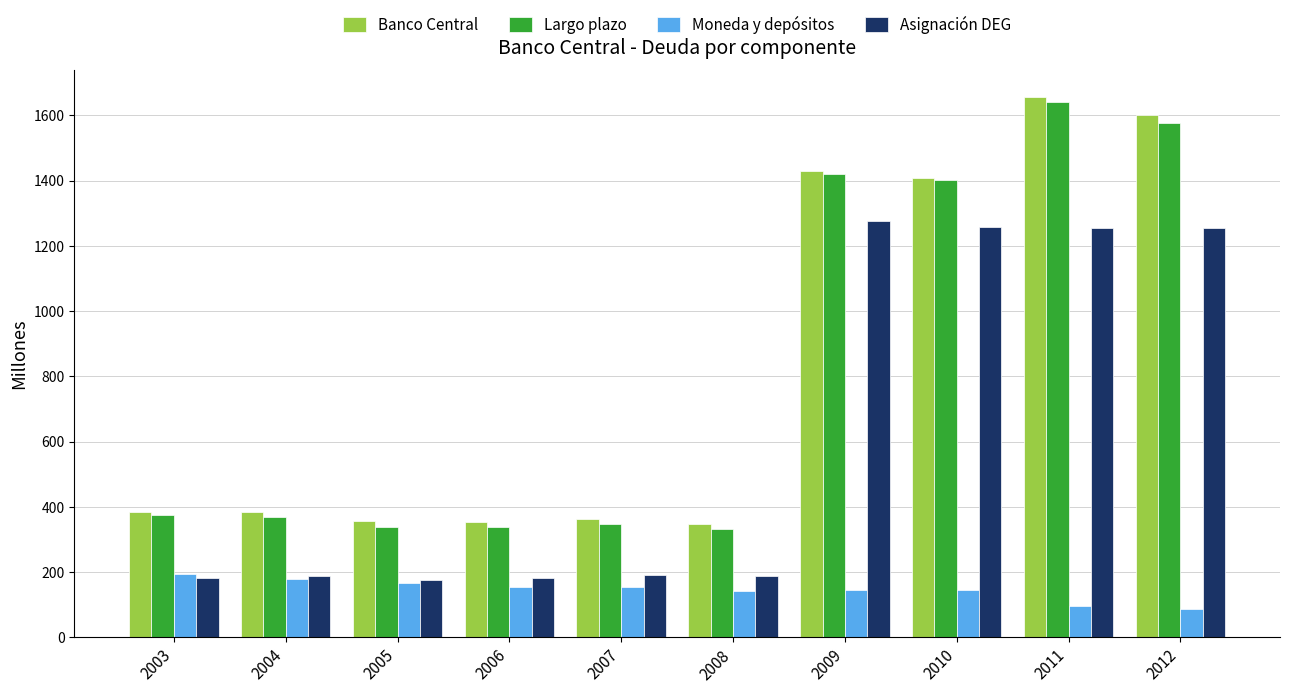

What is the average value of the Asignación DEG series?

615